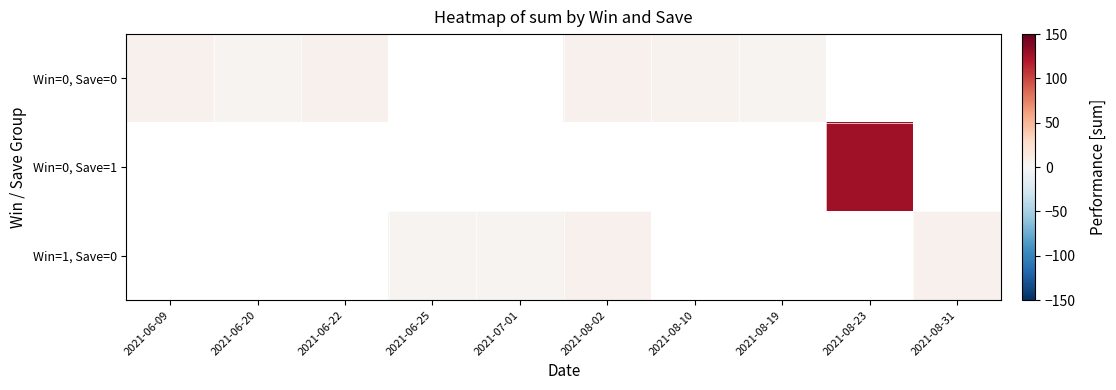

Between 2021-06-20 and 2021-08-02, which series saw the biggest shift?

Win=0, Save=0